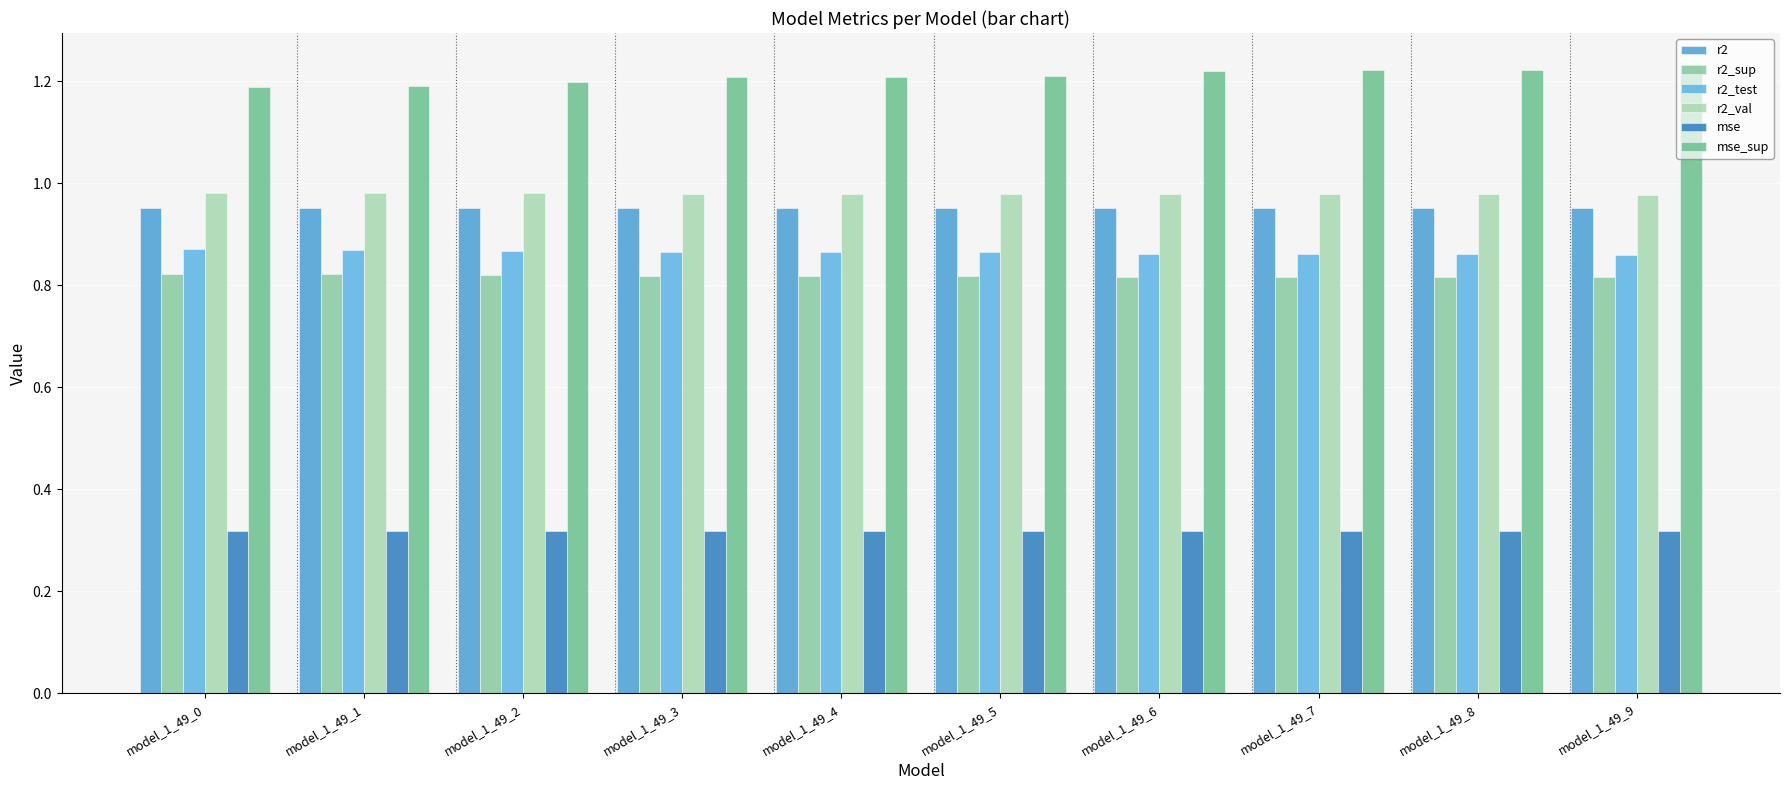

At which label does r2_sup reach its minimum?

model_1_49_9